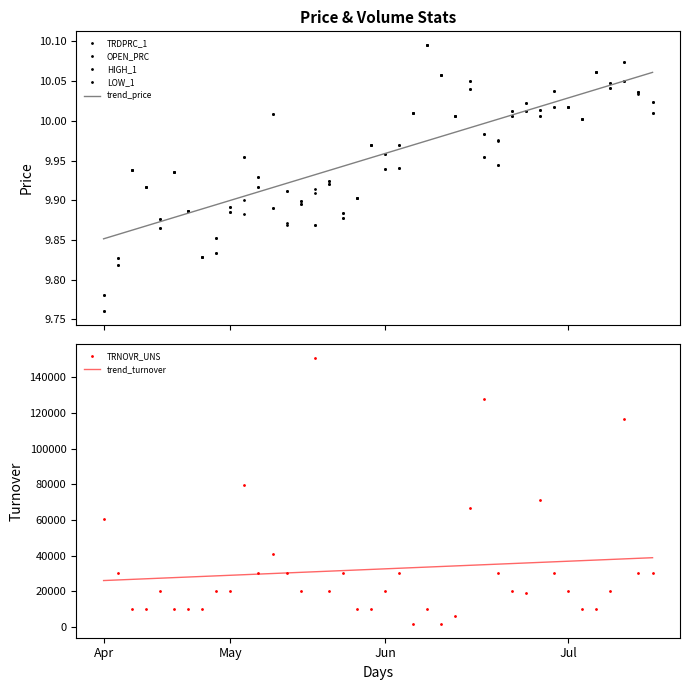

What is the minimum value shown in the chart?

9.8